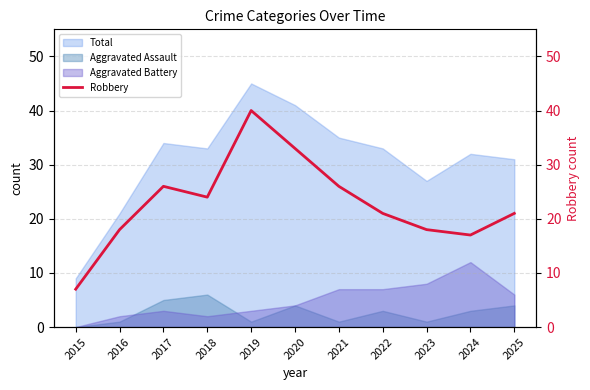

What is the sum of all values?

251